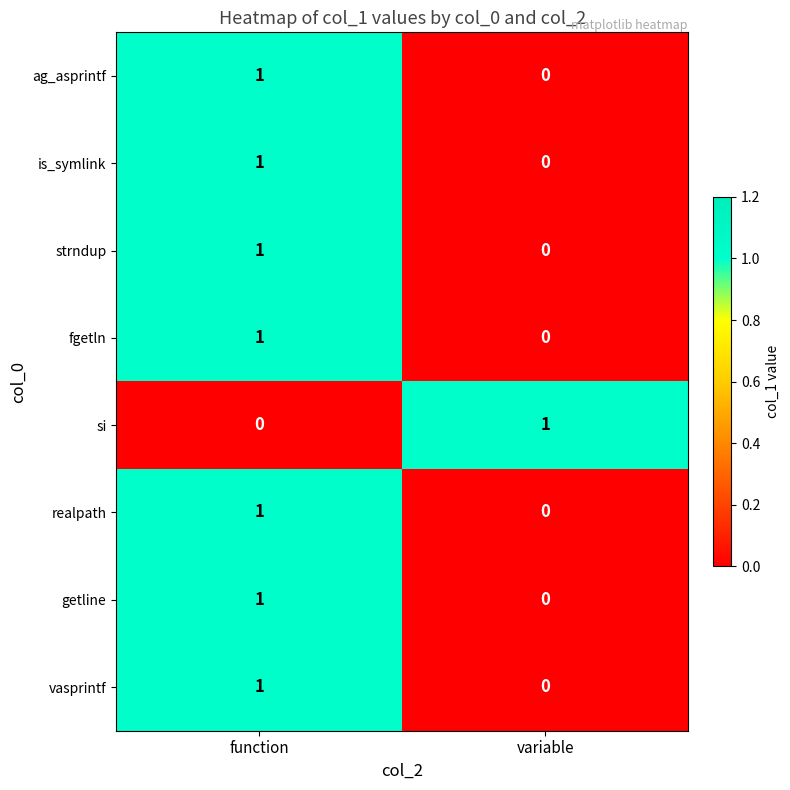

What is the spread (max minus min) of values at variable?

1